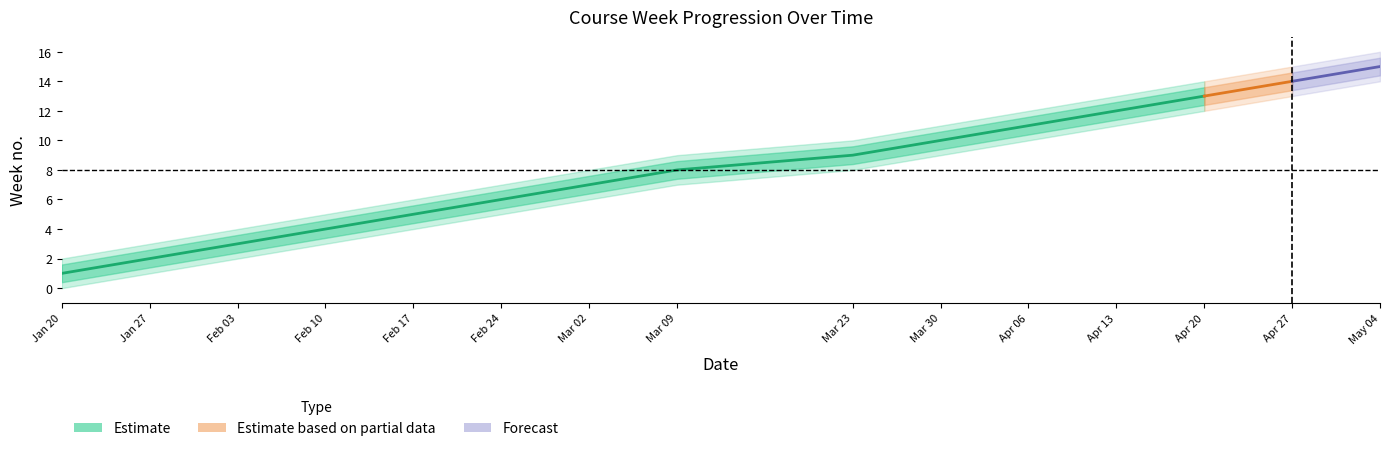

At which category is the sum across all series the highest?

2020-05-04